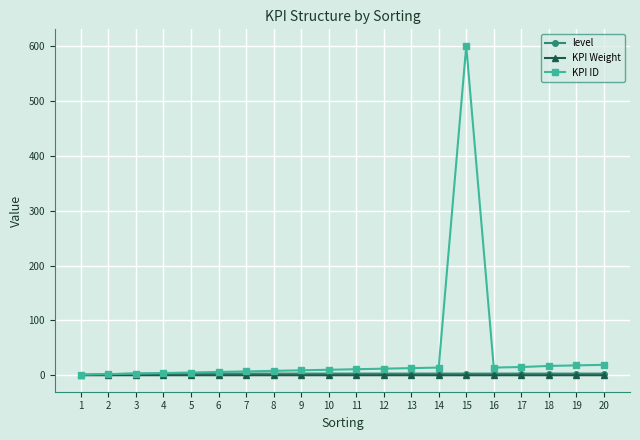

The value of level at 6 is 3.0. True or false?

True